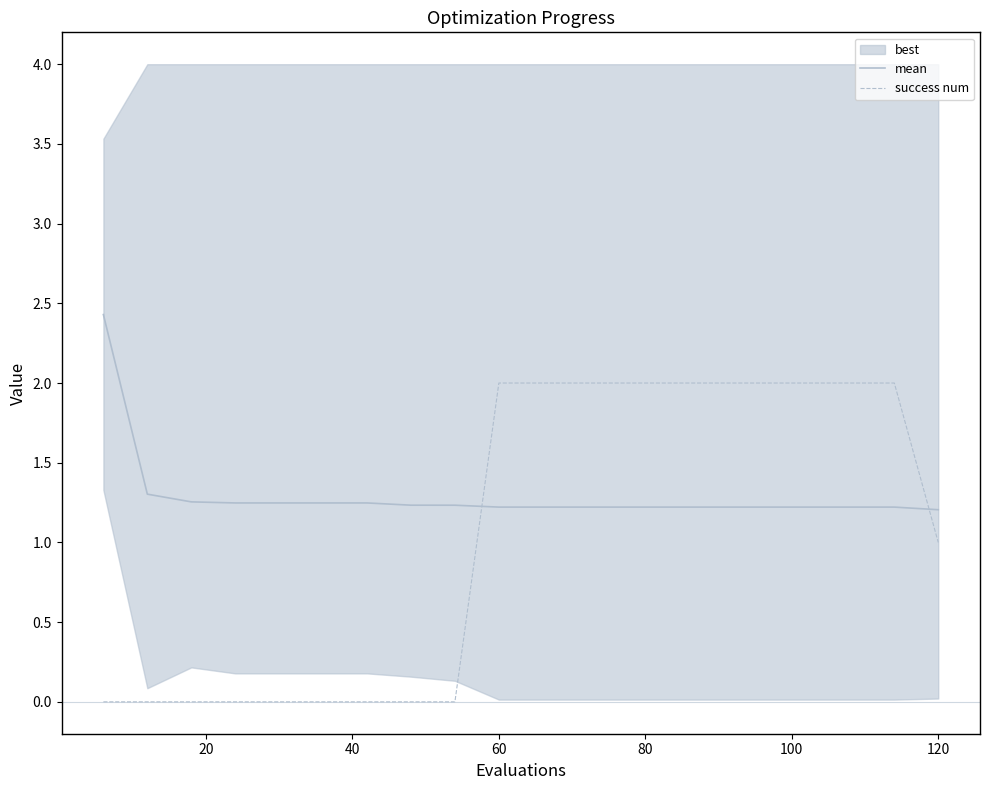

Reading left to right, what are all the values shown in this chart?

mean: 2.4	1.3	1.3	1.2	1.2	1.2	1.2	1.2	1.2	1.2	1.2	1.2	1.2	1.2	1.2	1.2	1.2	1.2	1.2	1.2
success num: 0.0	0.0	0.0	0.0	0.0	0.0	0.0	0.0	0.0	2.0	2.0	2.0	2.0	2.0	2.0	2.0	2.0	2.0	2.0	1.0